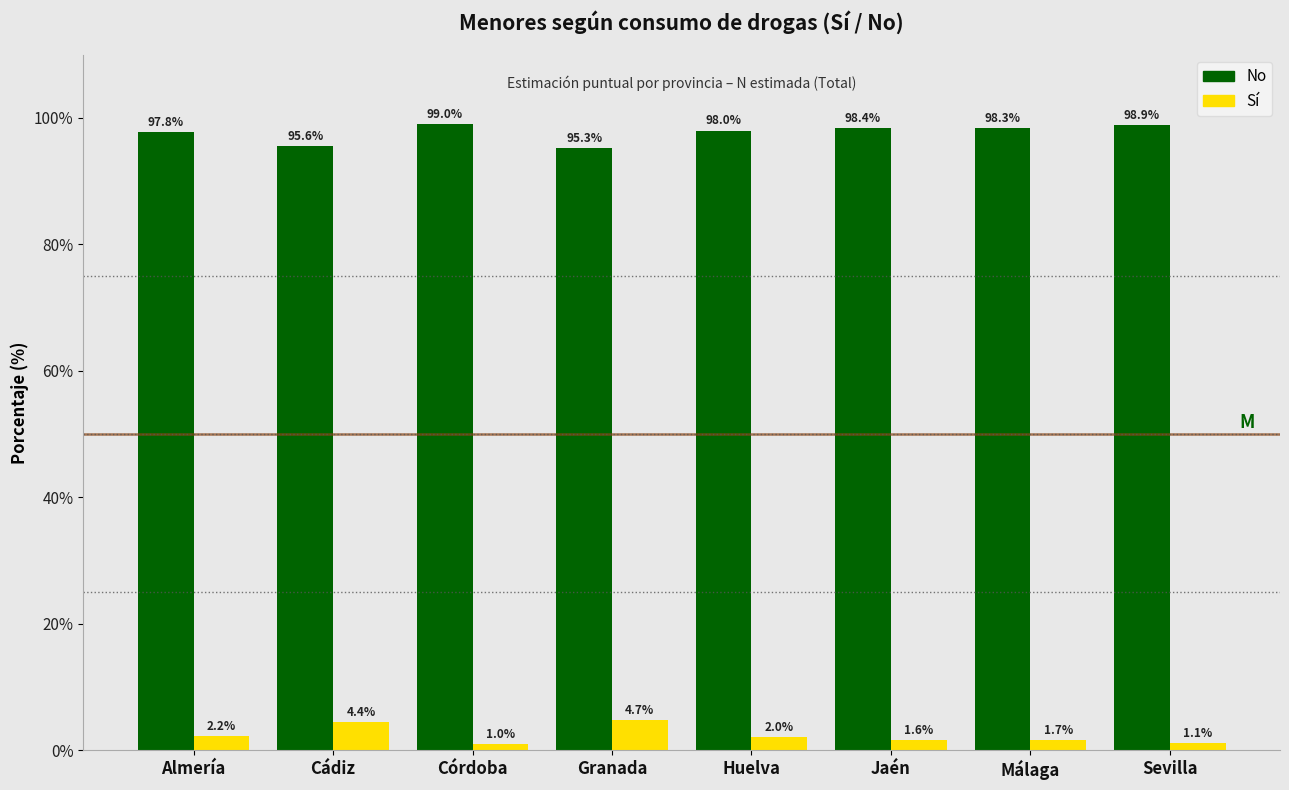

Reading left to right, transcribe all the data shown in this chart.

No: Almería=97.8	Cádiz=95.6	Córdoba=99.0	Granada=95.3	Huelva=98.0	Jaén=98.4	Málaga=98.3	Sevilla=98.9
Sí: Almería=2.2	Cádiz=4.4	Córdoba=1.0	Granada=4.7	Huelva=2.0	Jaén=1.6	Málaga=1.7	Sevilla=1.1